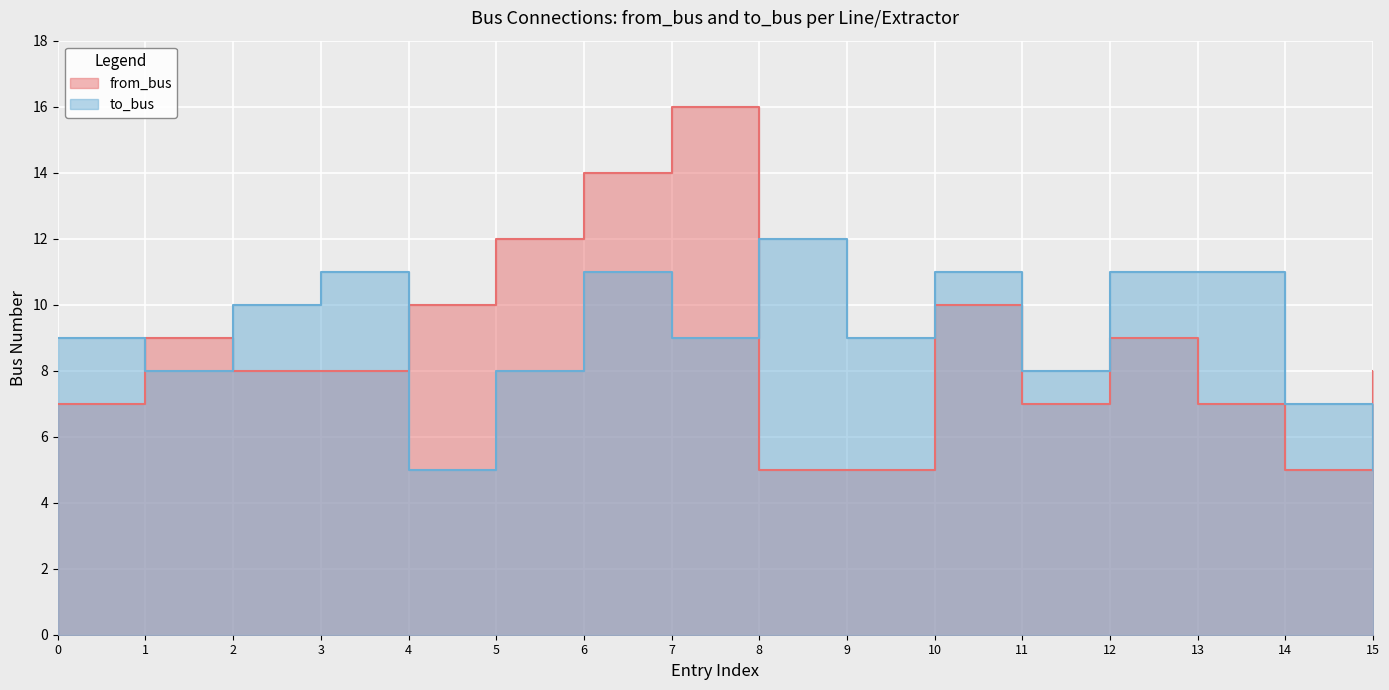

What is the spread (max minus min) of values at 6?

3